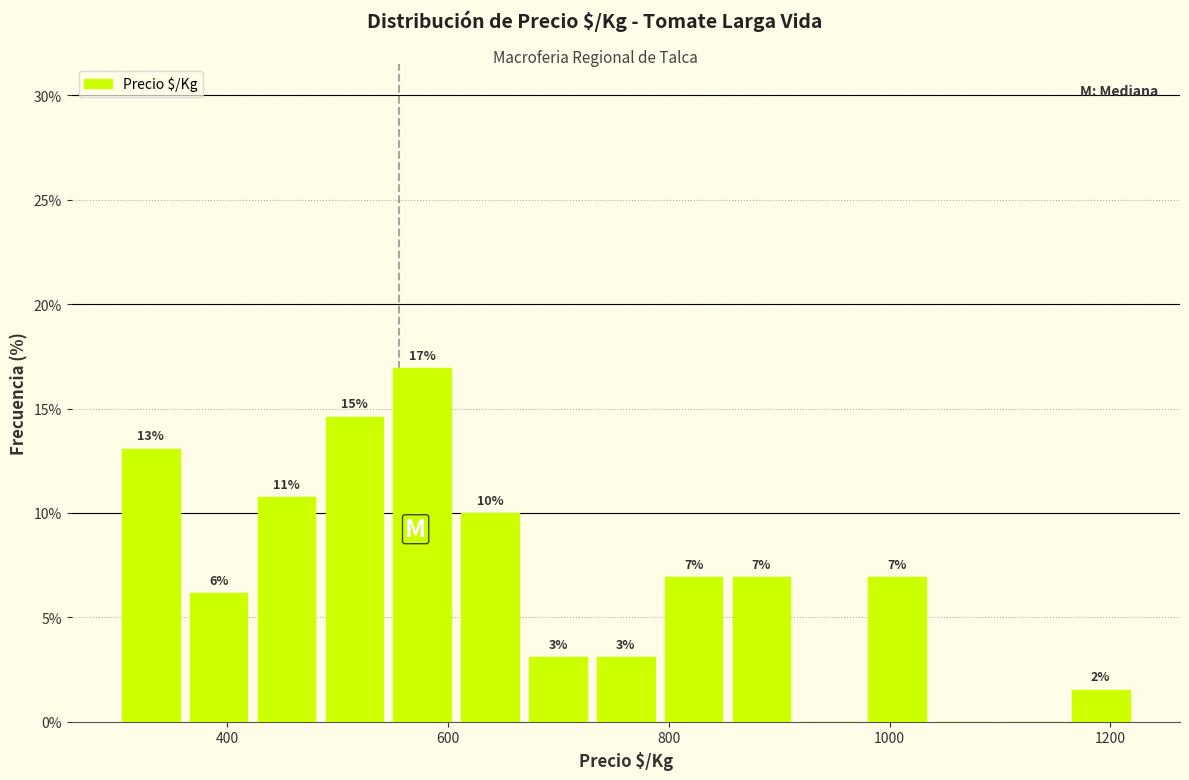

Read against the x-axis, roughly where is the centre of the tallest bar?

580